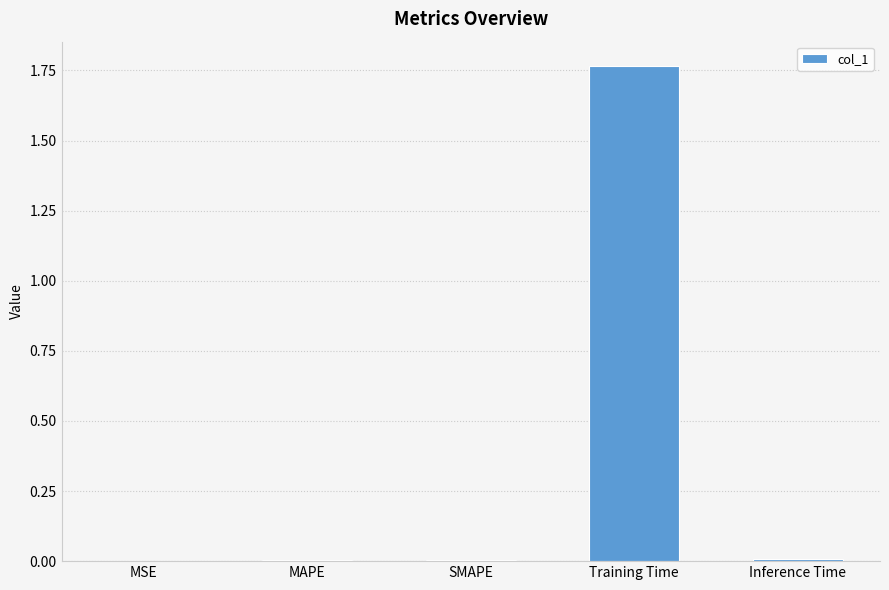

The chart shows a value of 0.0 at MAPE. True or false?

True